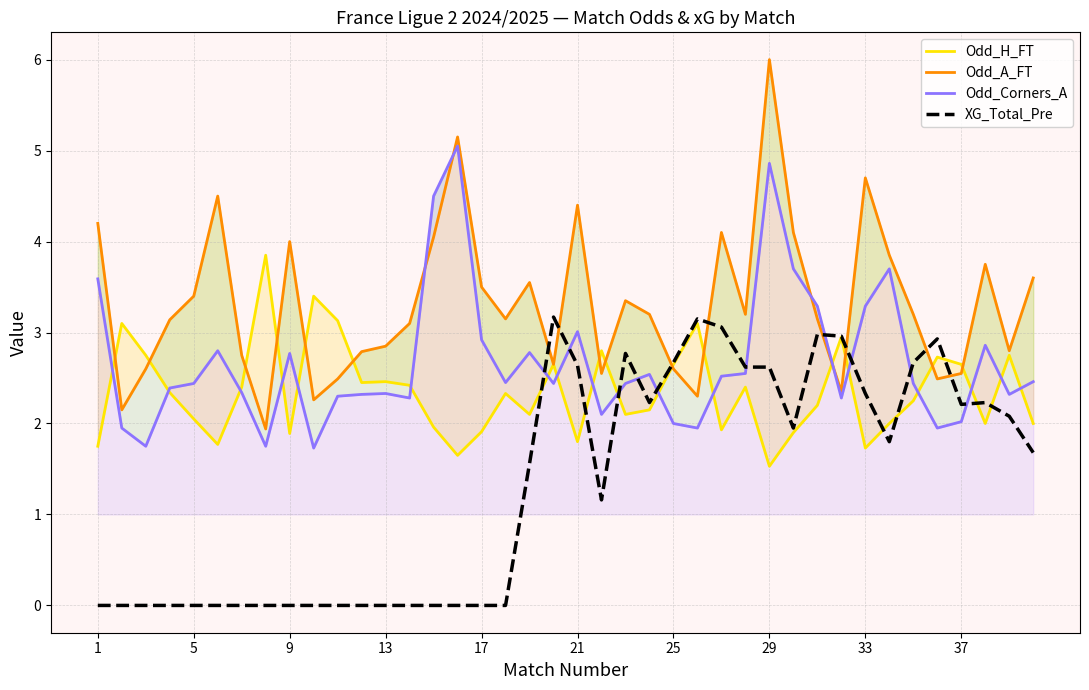

What is the highest value of the XG_Total_Pre series?

3.2